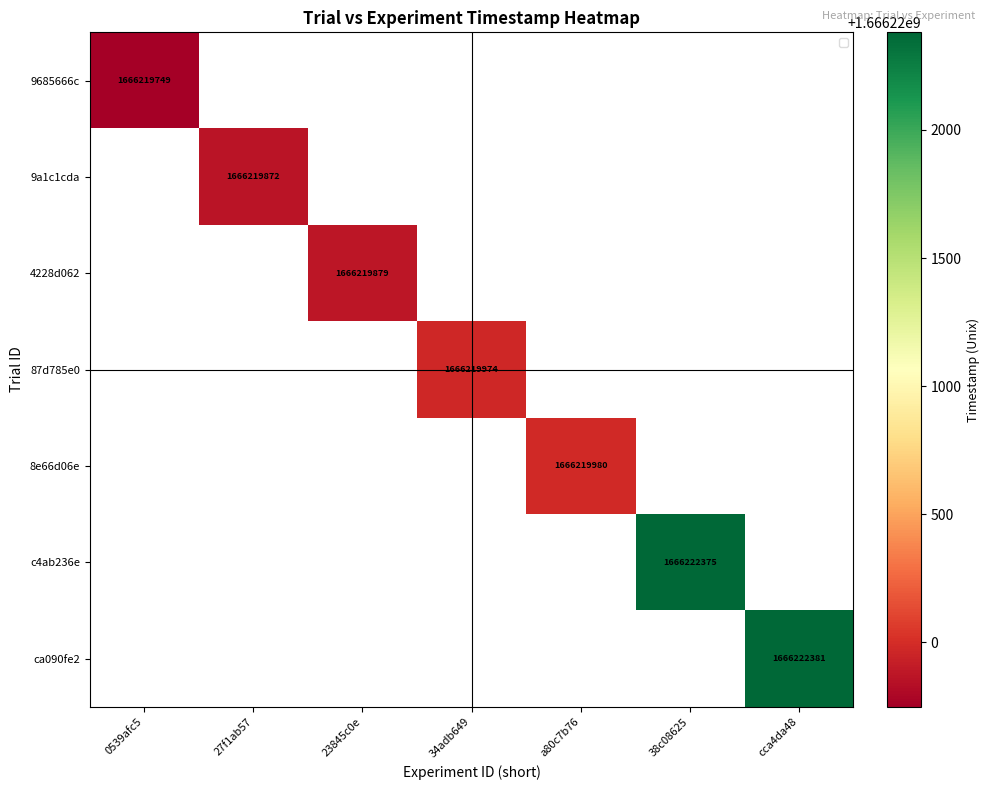

Is it true that 87d785e0 equals 522079698 at 34adb649?

False